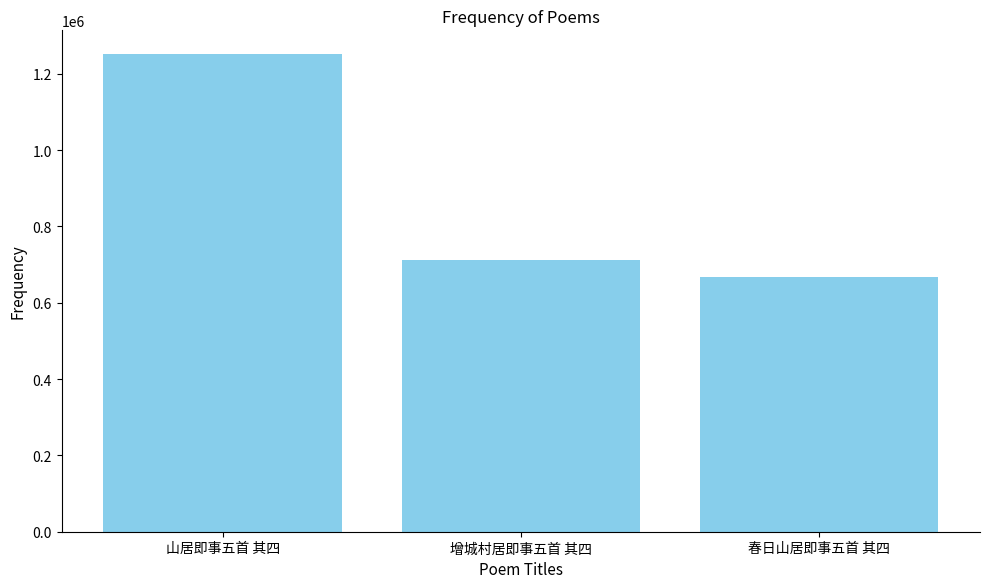

Is it true that the value at 春日山居即事五首 其四 is 667770?

True